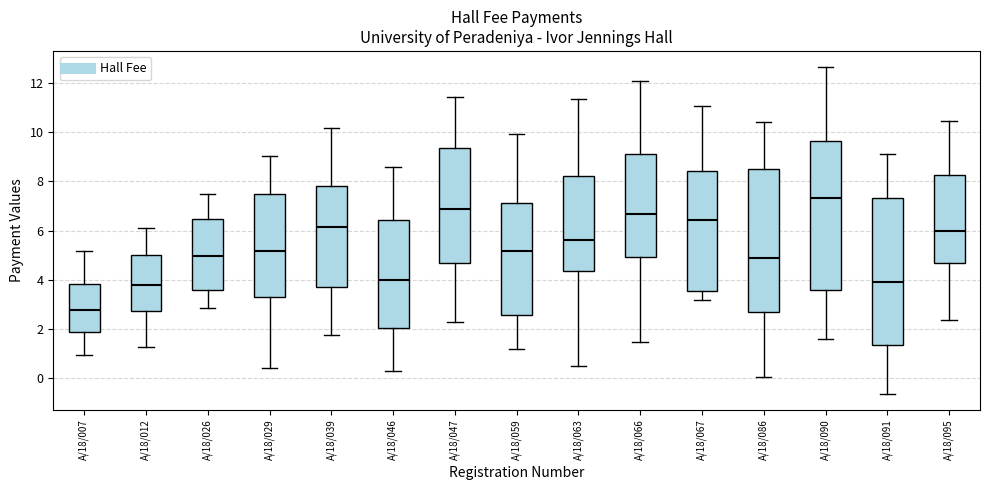

Reading left to right, read every box against the y-axis: the position of its median line, the range the box covers, and the ends of its whiskers. The values are not printed on the chart, so give them approximately, as read against the axis.

A/18/007: median 2.8, box 1.8 to 3.8, whiskers 1.0 to 5.2
A/18/012: median 3.8, box 2.8 to 5.0, whiskers 1.2 to 6.2
A/18/026: median 5.0, box 3.6 to 6.4, whiskers 2.8 to 7.4
A/18/029: median 5.2, box 3.2 to 7.6, whiskers 0.4 to 9.0
A/18/039: median 6.2, box 3.8 to 7.8, whiskers 1.8 to 10.2
A/18/046: median 4.0, box 2.0 to 6.4, whiskers 0.2 to 8.6
A/18/047: median 6.8, box 4.6 to 9.4, whiskers 2.2 to 11.4
A/18/059: median 5.2, box 2.6 to 7.2, whiskers 1.2 to 10.0
A/18/063: median 5.6, box 4.4 to 8.2, whiskers 0.6 to 11.4
A/18/066: median 6.6, box 5.0 to 9.2, whiskers 1.4 to 12.0
A/18/067: median 6.4, box 3.6 to 8.4, whiskers 3.2 to 11.0
A/18/086: median 4.8, box 2.6 to 8.4, whiskers 0.0 to 10.4
A/18/090: median 7.4, box 3.6 to 9.6, whiskers 1.6 to 12.6
A/18/091: median 4.0, box 1.4 to 7.4, whiskers -0.6 to 9.0
A/18/095: median 6.0, box 4.6 to 8.2, whiskers 2.4 to 10.4